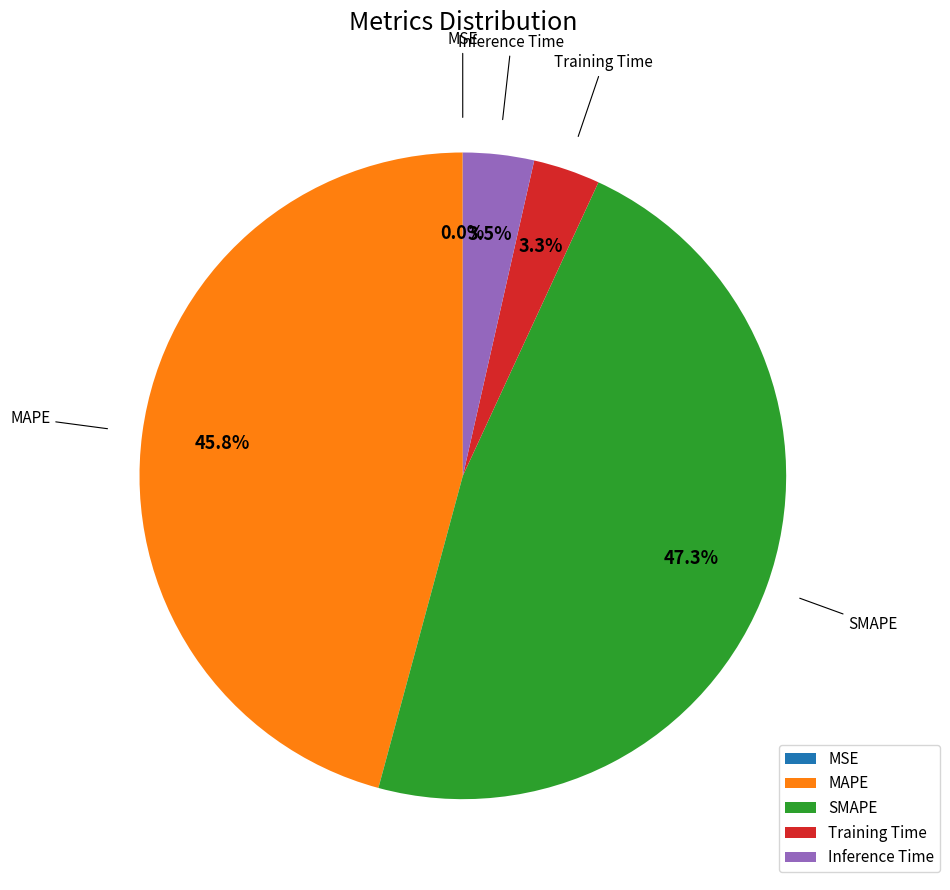

Which slice is the largest?

SMAPE